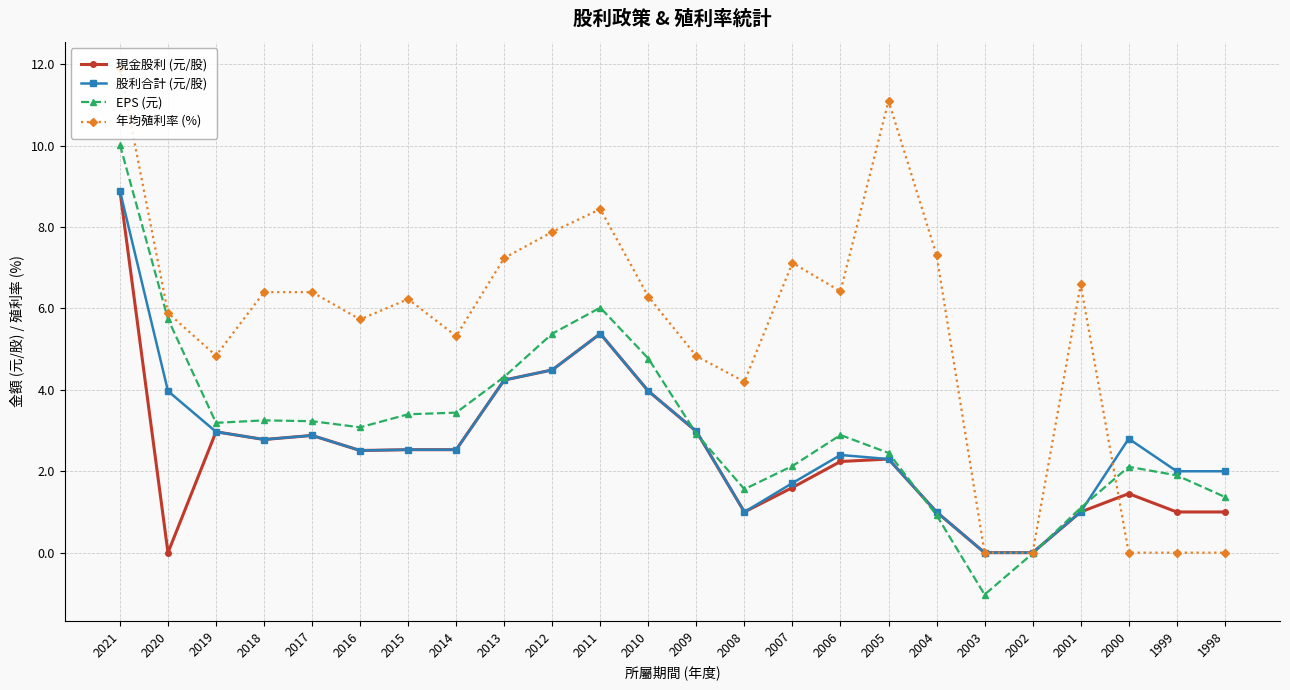

How many categories are shown in the chart?

24